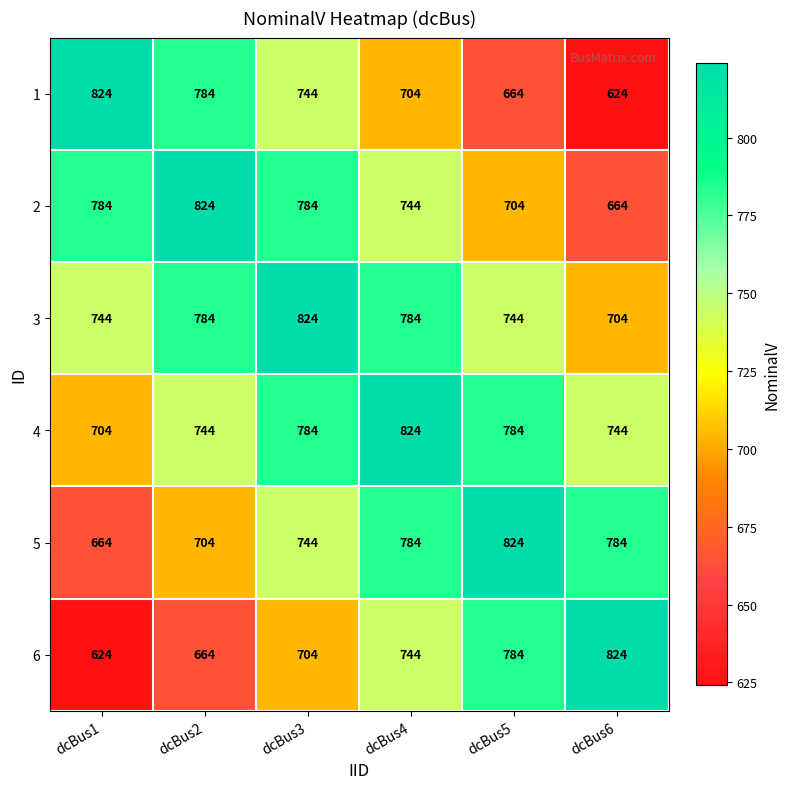

What value does the 4 series have at dcBus1, to the nearest 5?

705